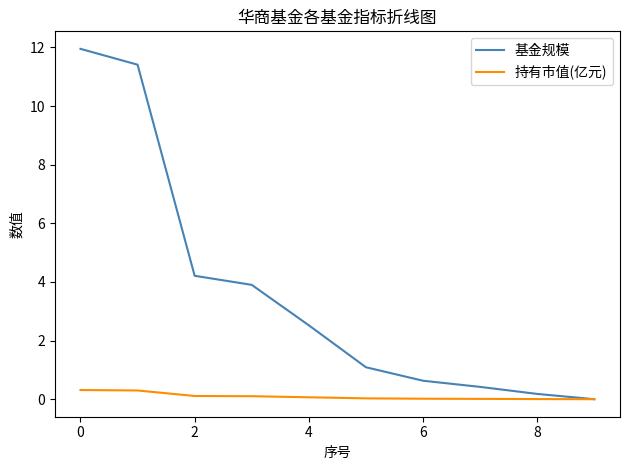

Which series has the largest total across all categories?

基金规模